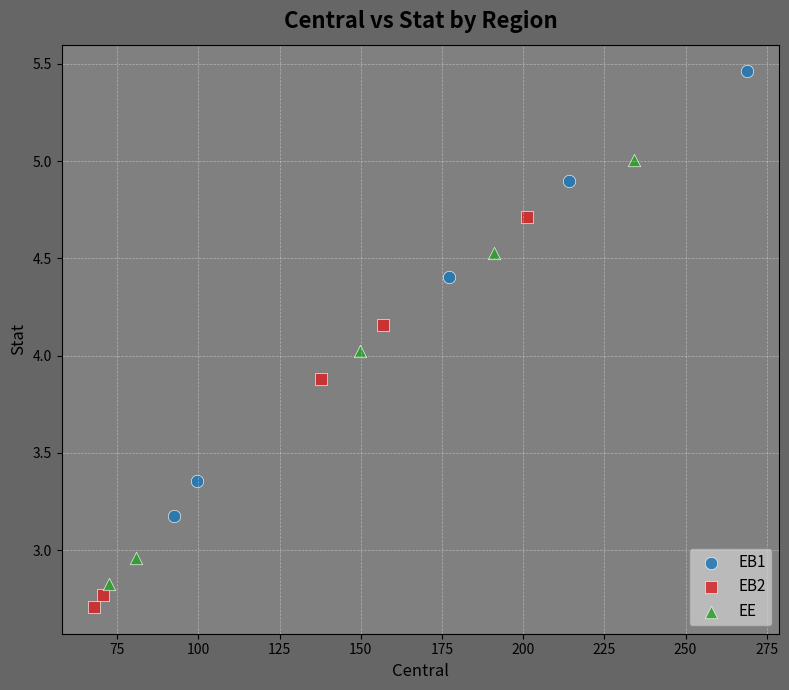

What are all the series names shown in the legend?

EB1, EB2, EE